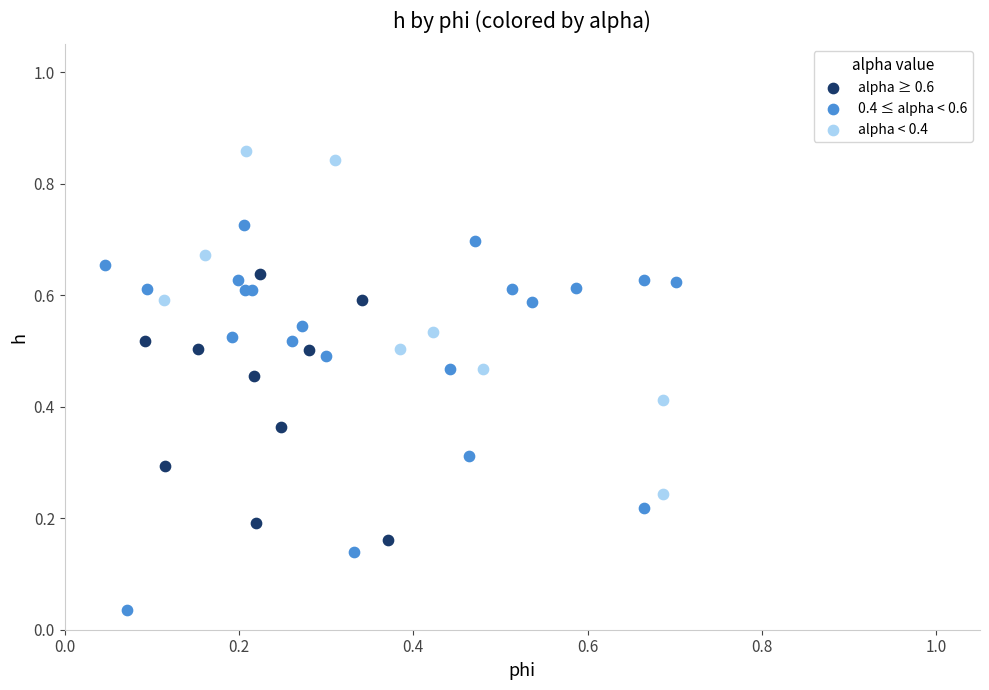

Which series contains the lowest Y value?

0.4 ≤ alpha < 0.6